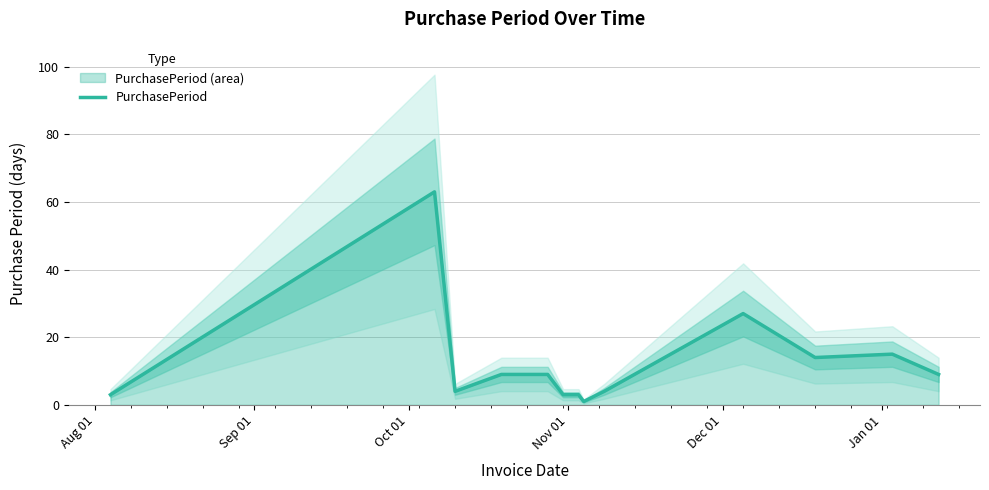

What is the highest value of the PurchasePeriod series?

63